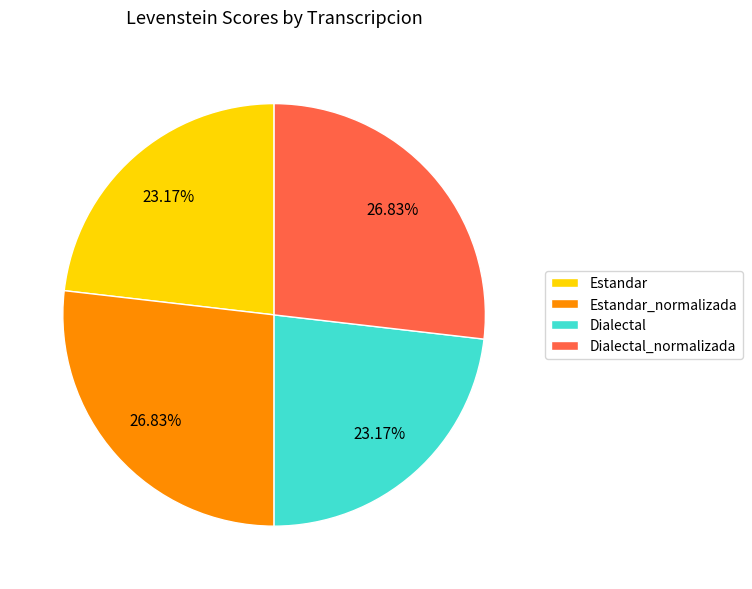

How many slices are in this pie chart?

4